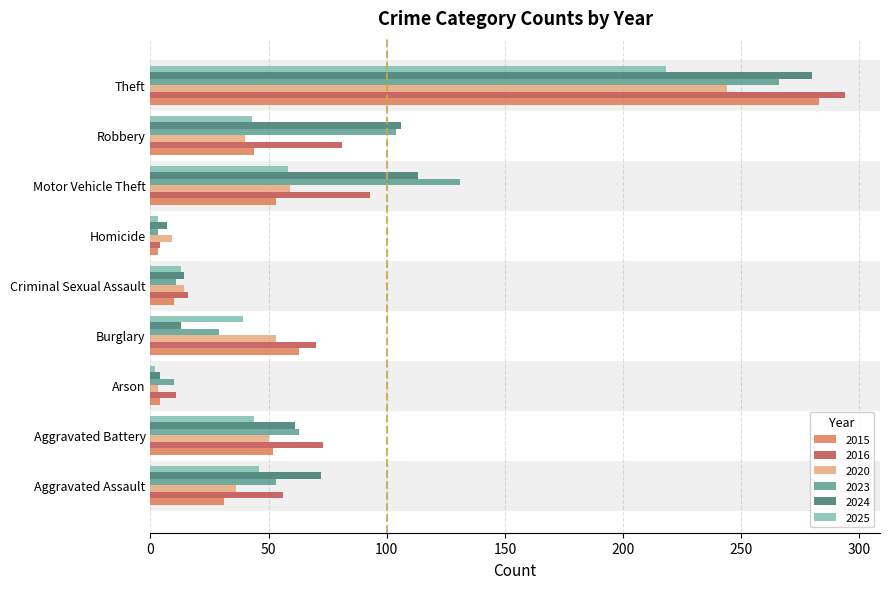

What is the smallest value displayed?

2